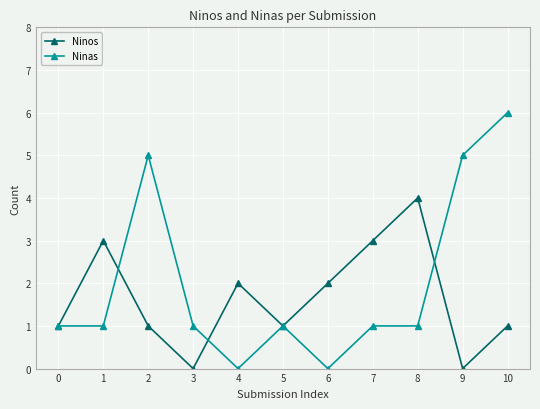

List the series in order of their peak value, lowest first.

Ninos, Ninas